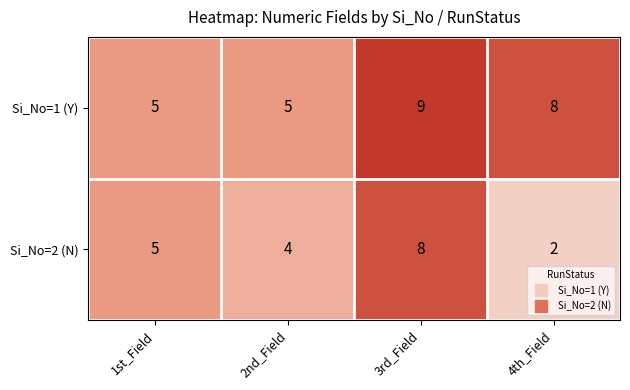

What is the total value across all series at 1st_Field?

10